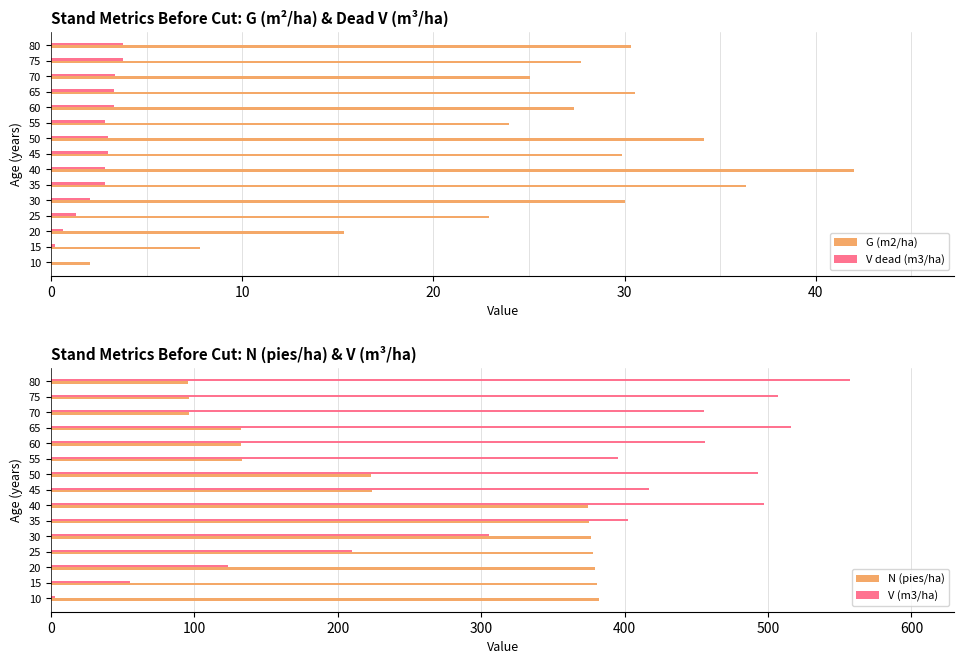

True or false: V dead (m3/ha) has a value of 5.1 at 60.

False